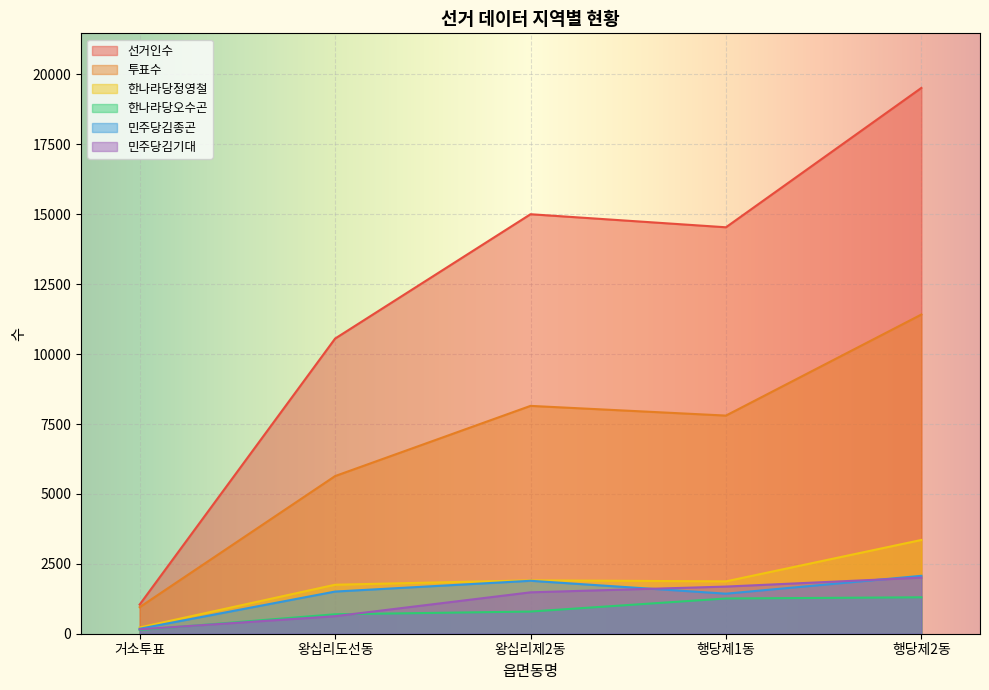

Which category has the lowest value in the 한나라당오수곤 series?

거소투표